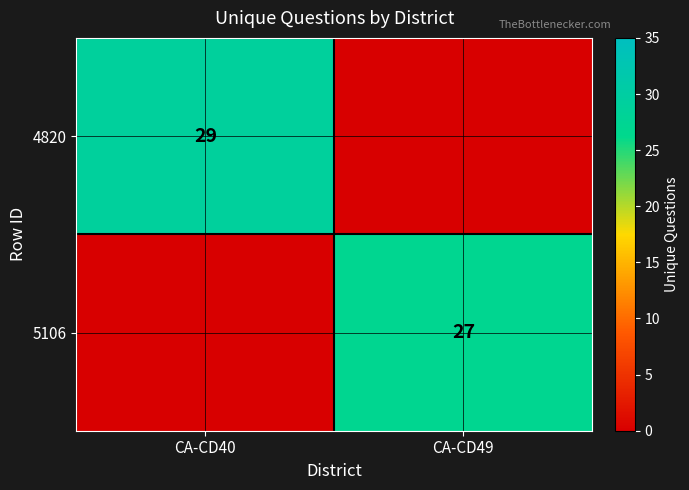

Which has a higher value, CA-CD40 or CA-CD49?

CA-CD40